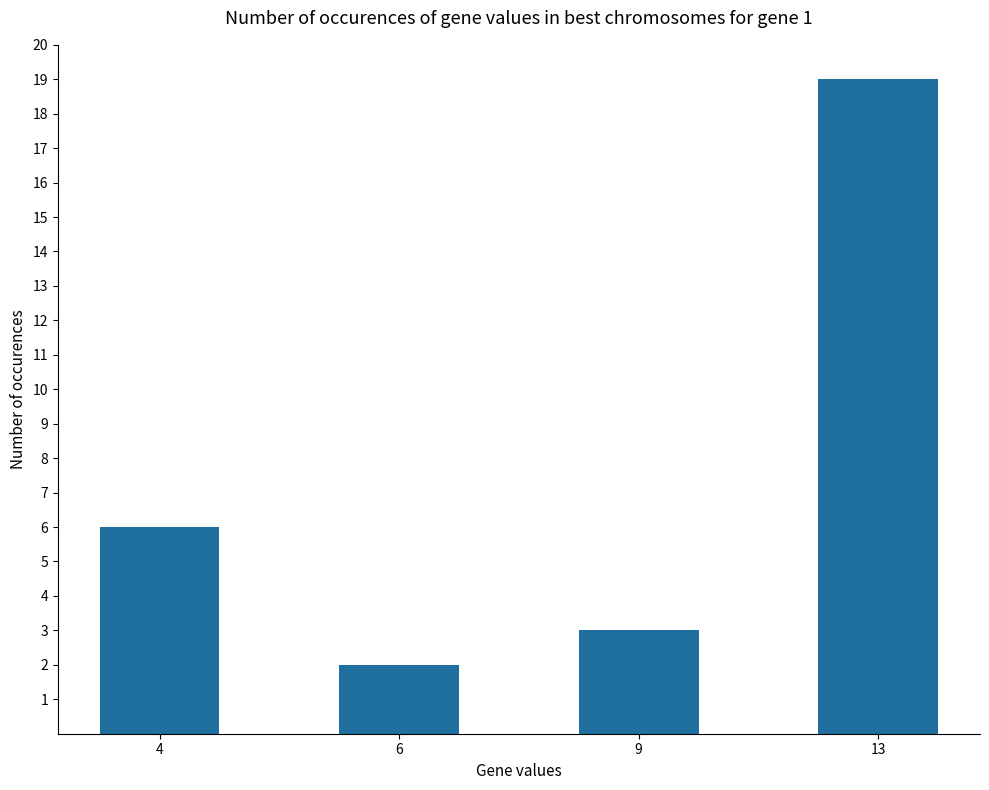

Where is the data nearest to the value 10?

4